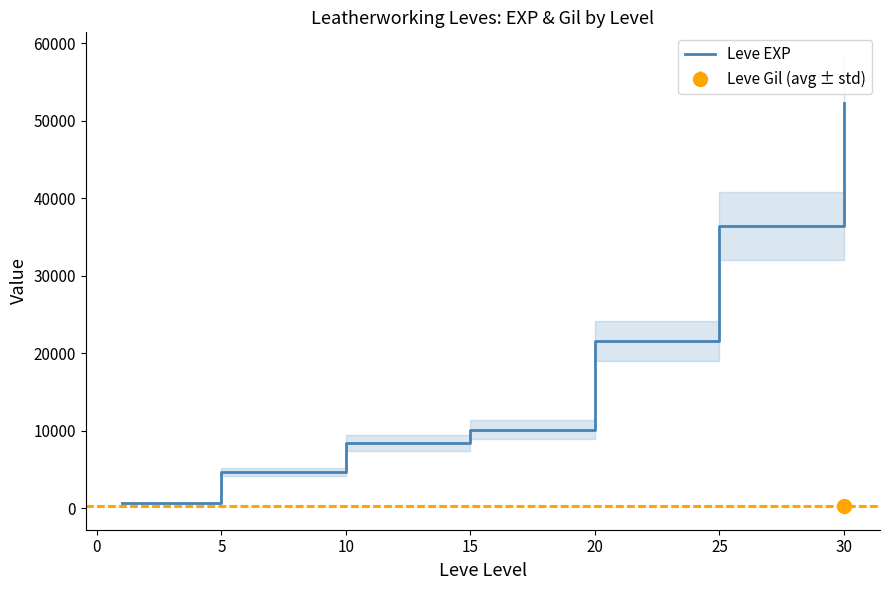

The value of Leve EXP at 15 is 10100. True or false?

True